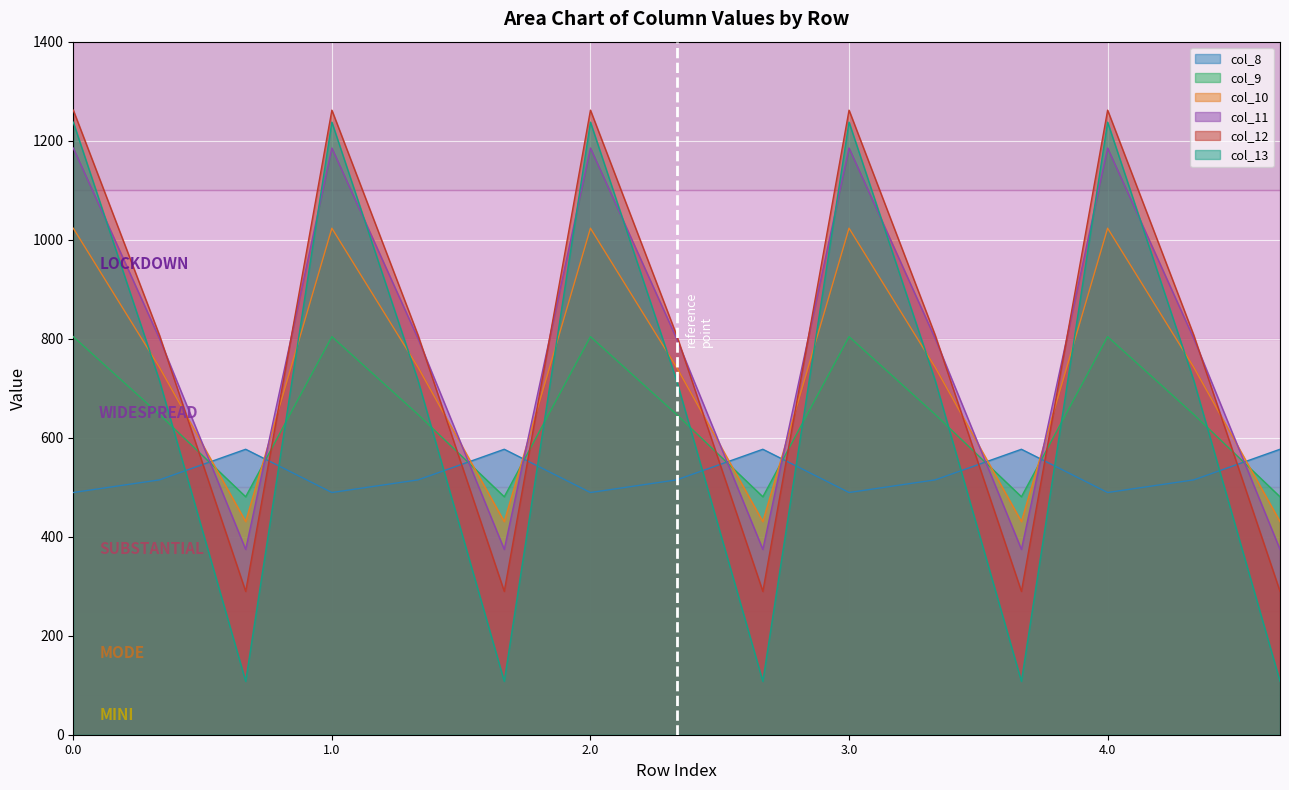

What is the value of the col_13 point at the 3rd from the left?

107.8